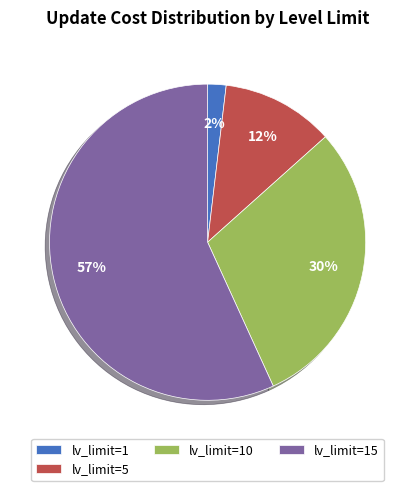

Rank the categories by value from highest to lowest.

lv_limit=15, lv_limit=10, lv_limit=5, lv_limit=1